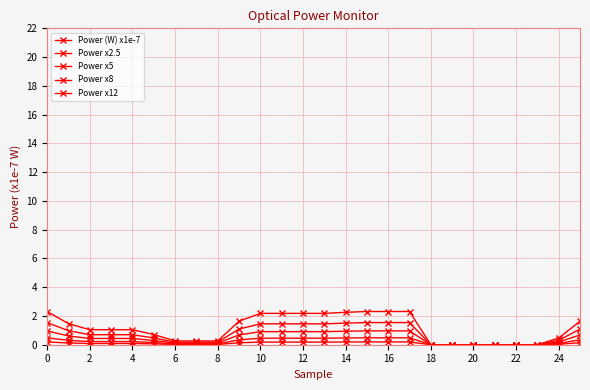

What is the difference between the maximum and minimum values in the Power x2.5 series?

0.5